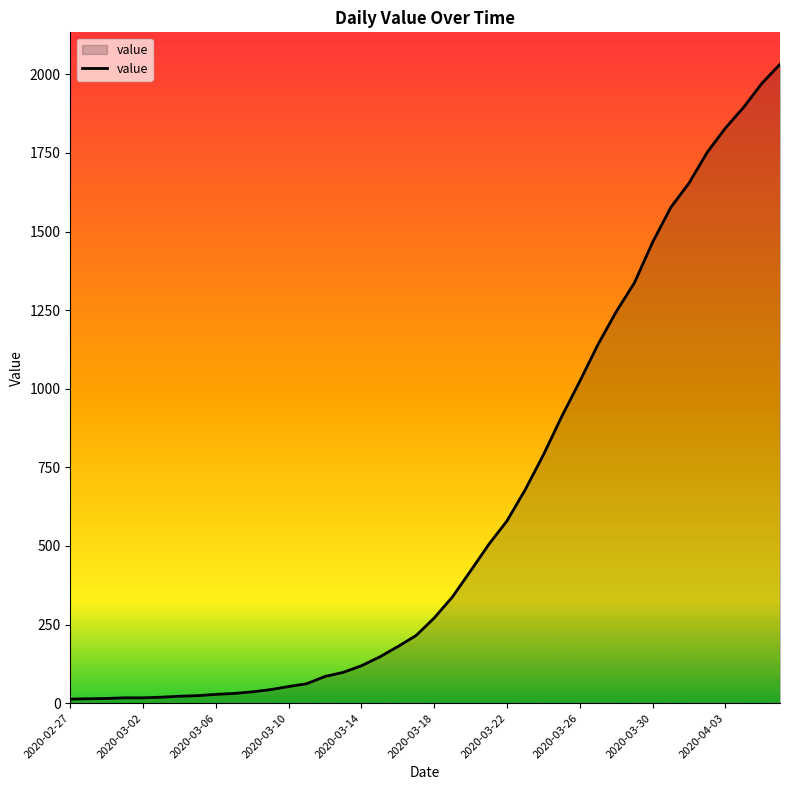

What is the maximum value shown in the chart?

2032